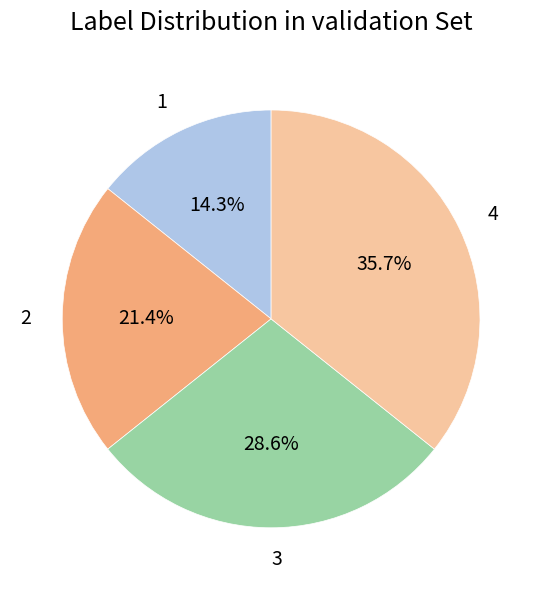

Which category has the biggest portion of the pie?

4